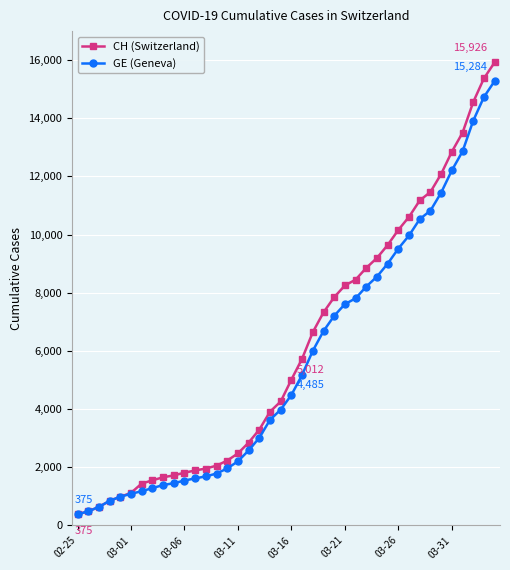

At how many categories does at least one series exceed 14120?

3